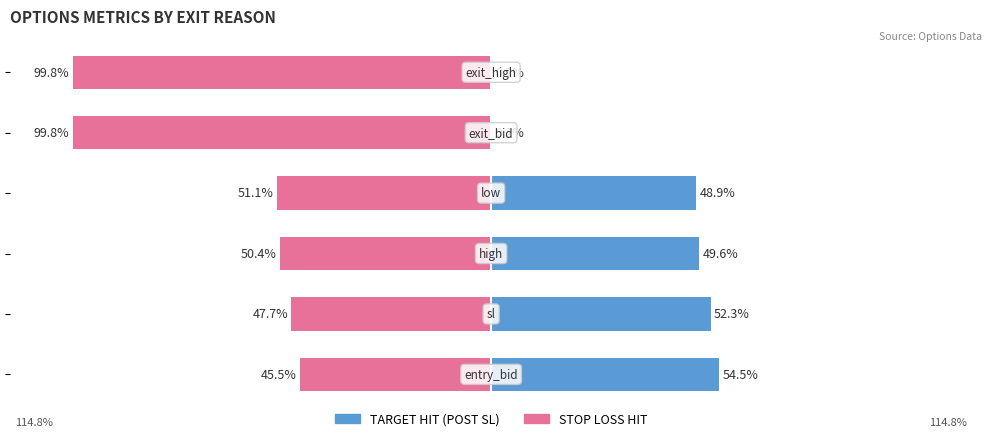

Are the bars horizontal?

Yes